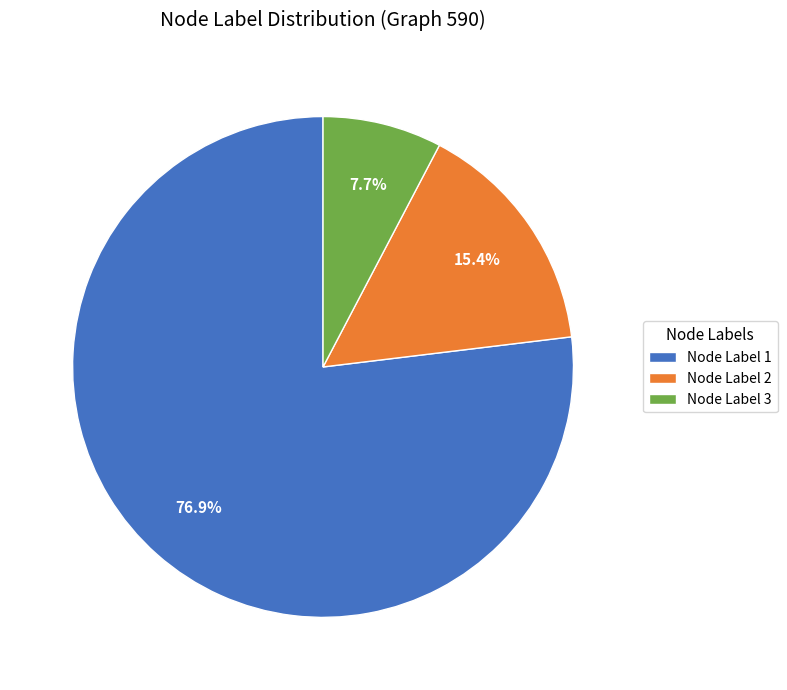

Which slice is the smallest?

Node Label 3